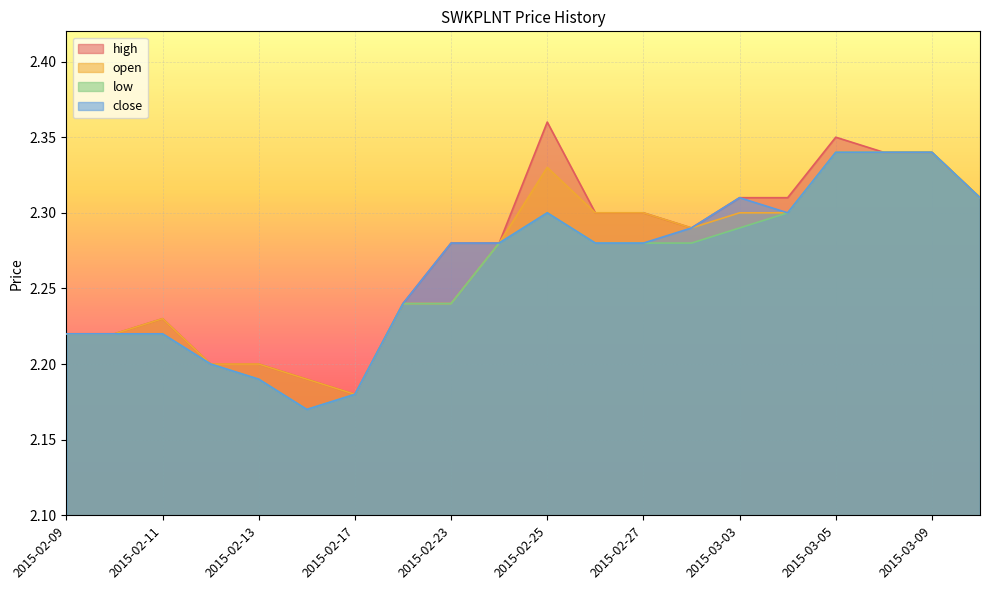

What is the label of the 11th point from the left?

2015-02-25